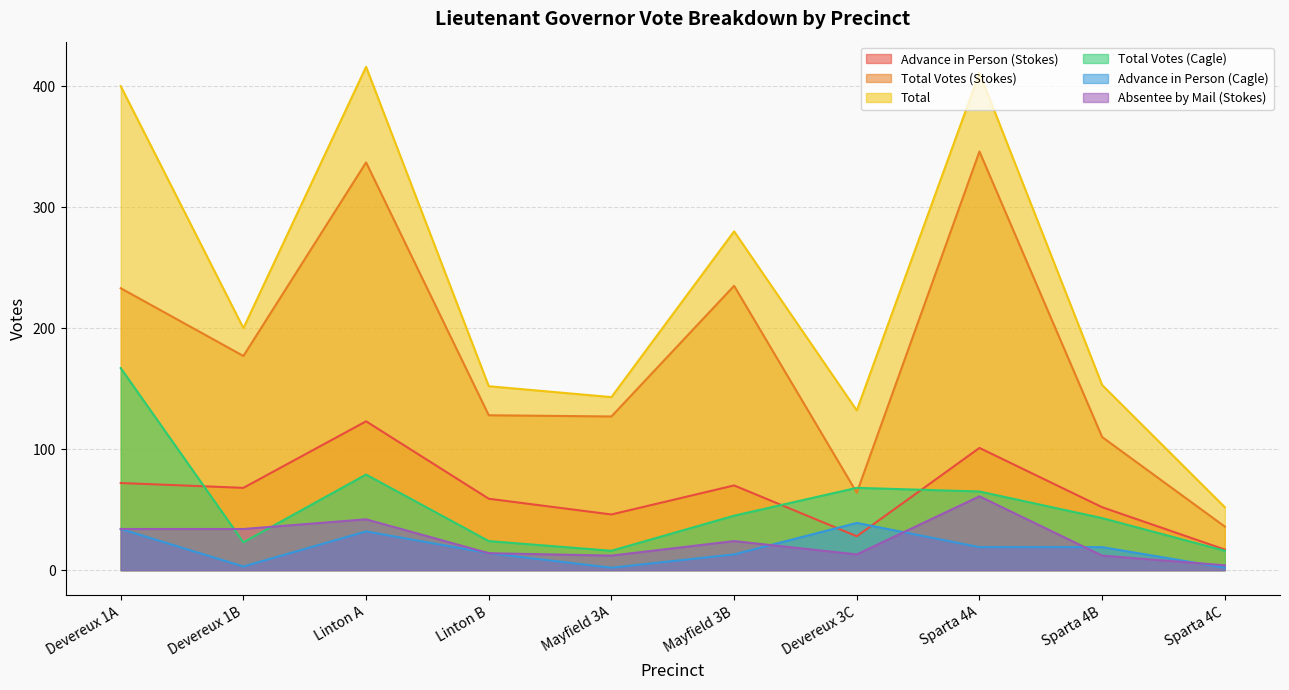

What is the sum of the Total Votes (Cagle) values at Mayfield 3B and Devereux 1A?

212